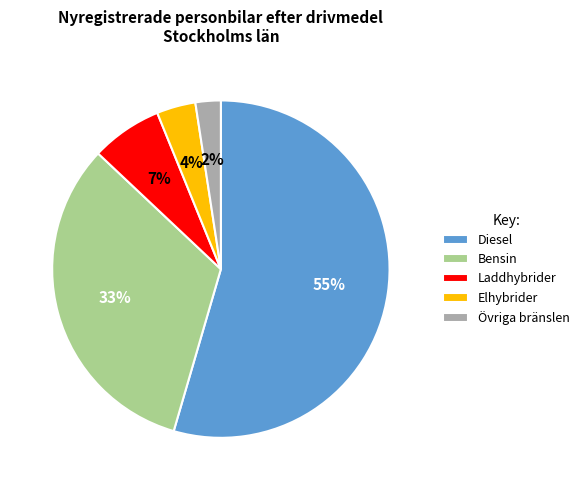

Rank the categories by value from lowest to highest.

Övriga bränslen, Elhybrider, Laddhybrider, Bensin, Diesel